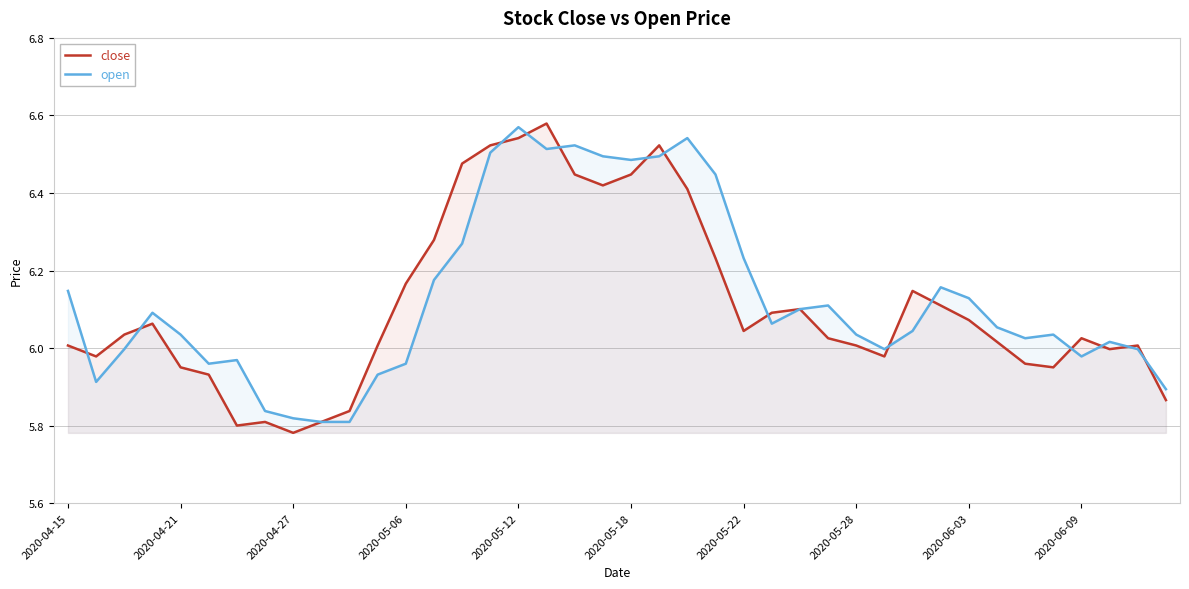

How many interior local valleys does the close series have?

8